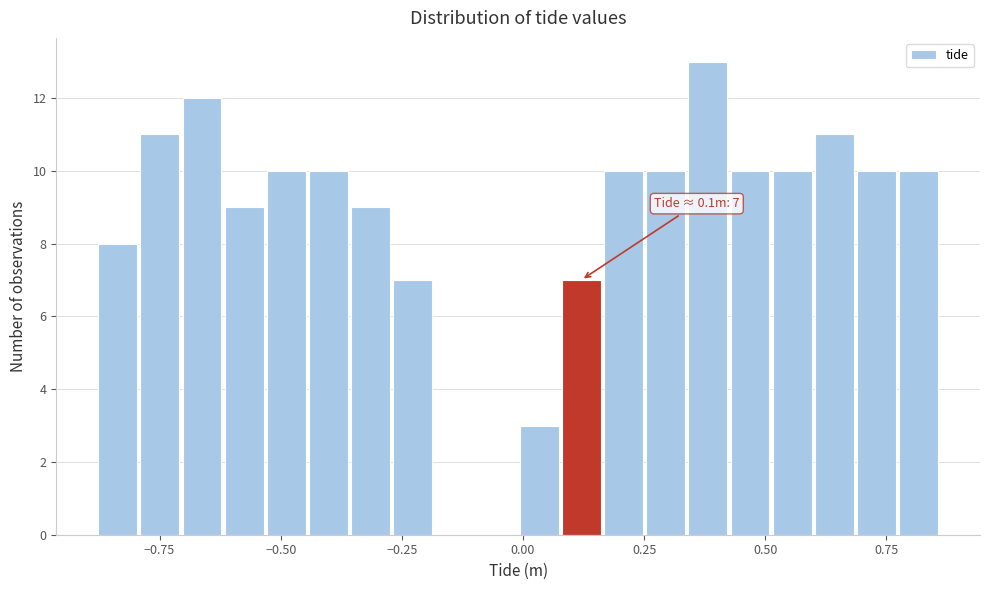

Around what value on the x-axis is the tallest bar? Give the approximate position of its centre, as read against the axis.

0.40